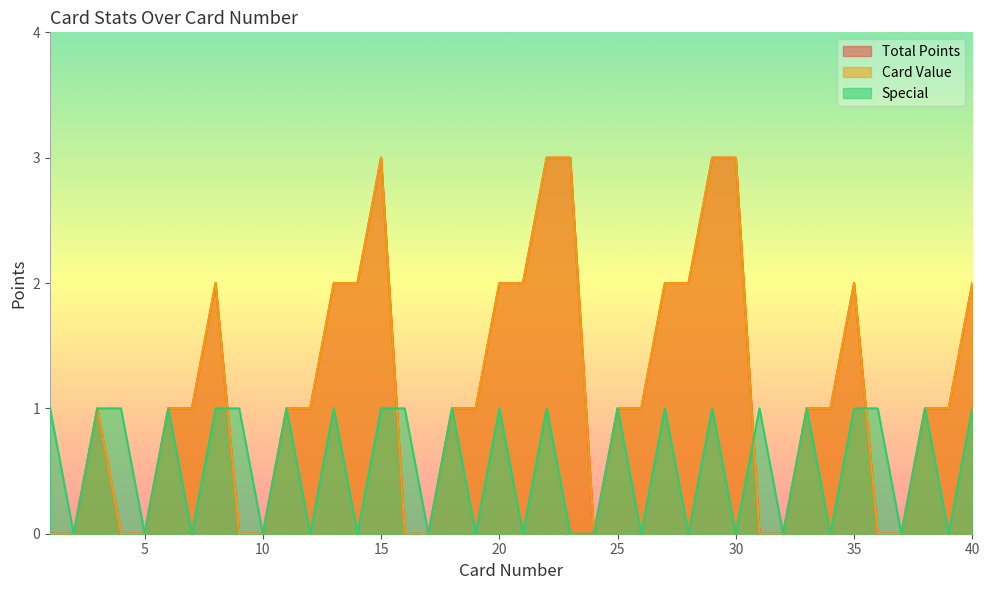

Between 11 and 27, which series saw the biggest shift?

Total Points